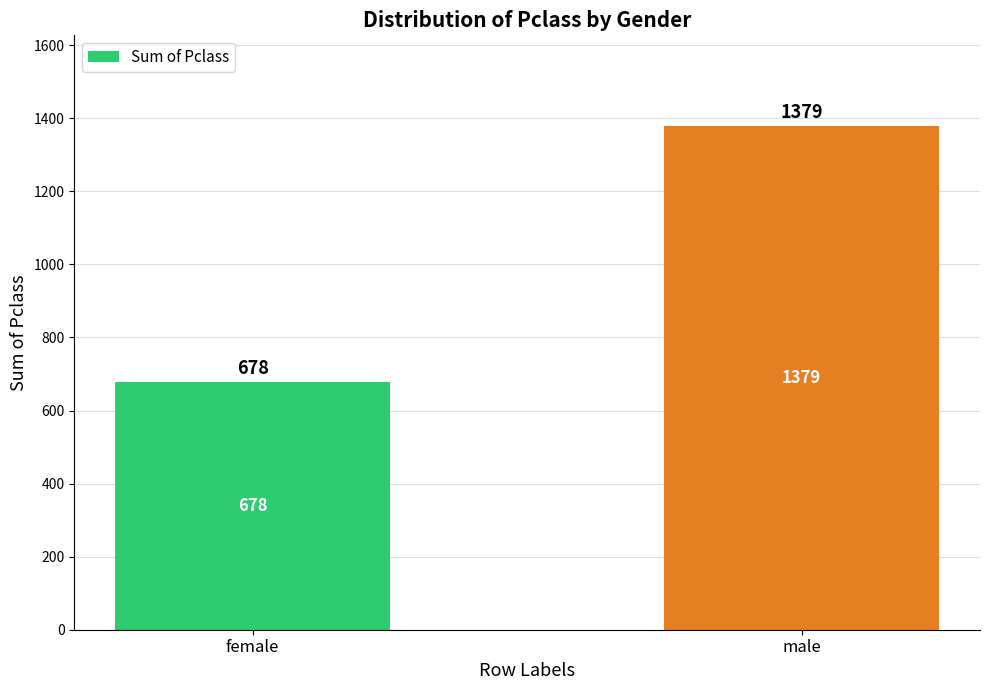

Approximately how many times larger is the value at male compared to female?

2.0